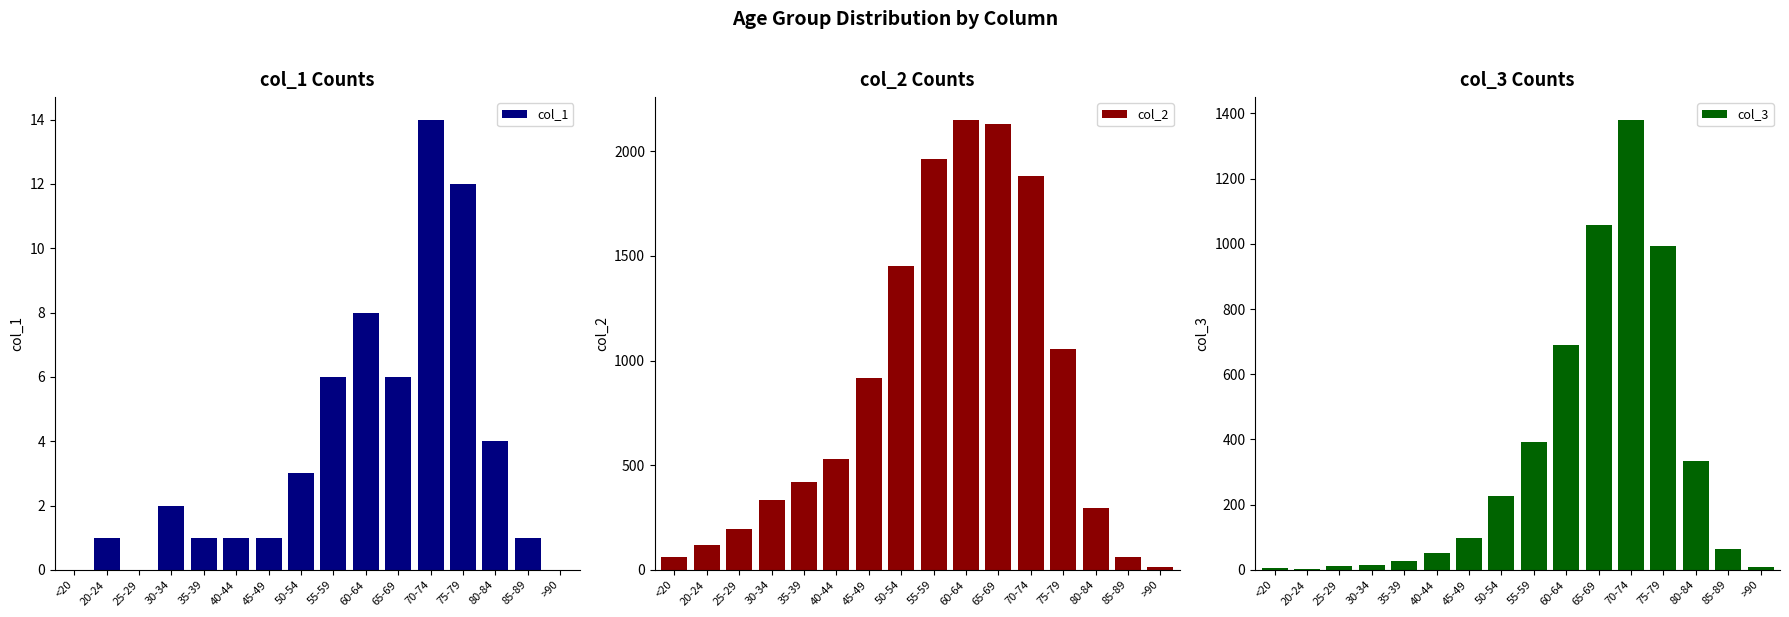

What is the maximum value for col_2?

2151